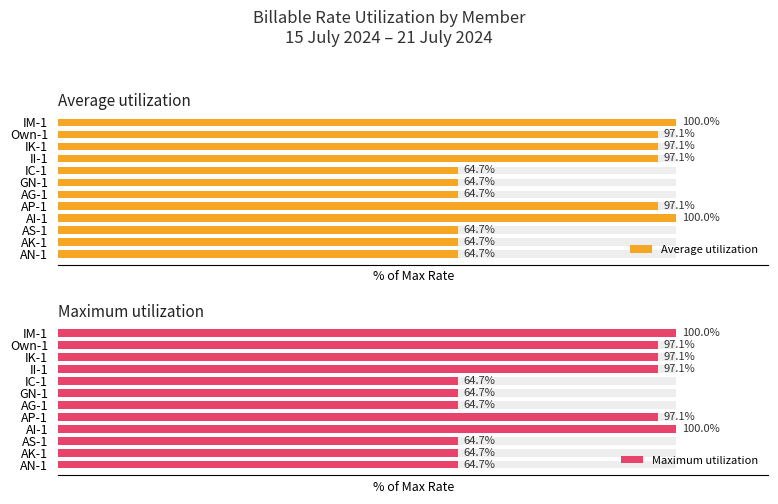

True or false: Average utilization has a value of 140.1 at AP-1.

False